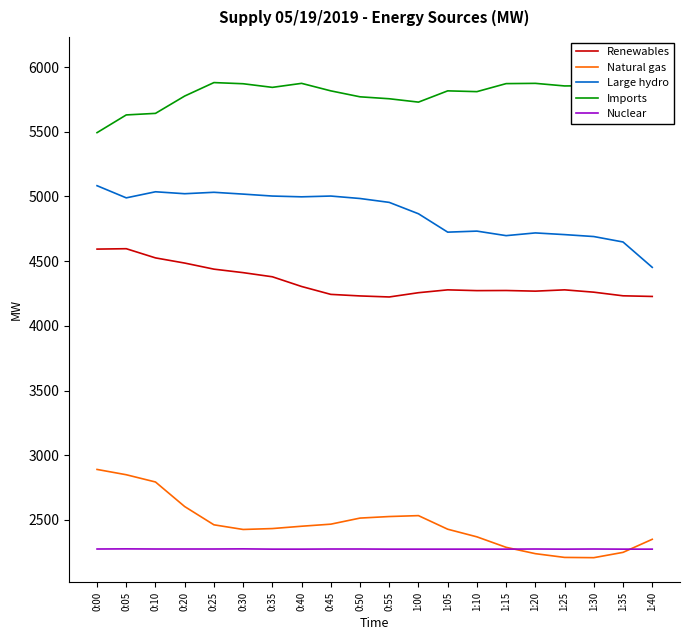

What is the spread (max minus min) of values at 1:15?

3598